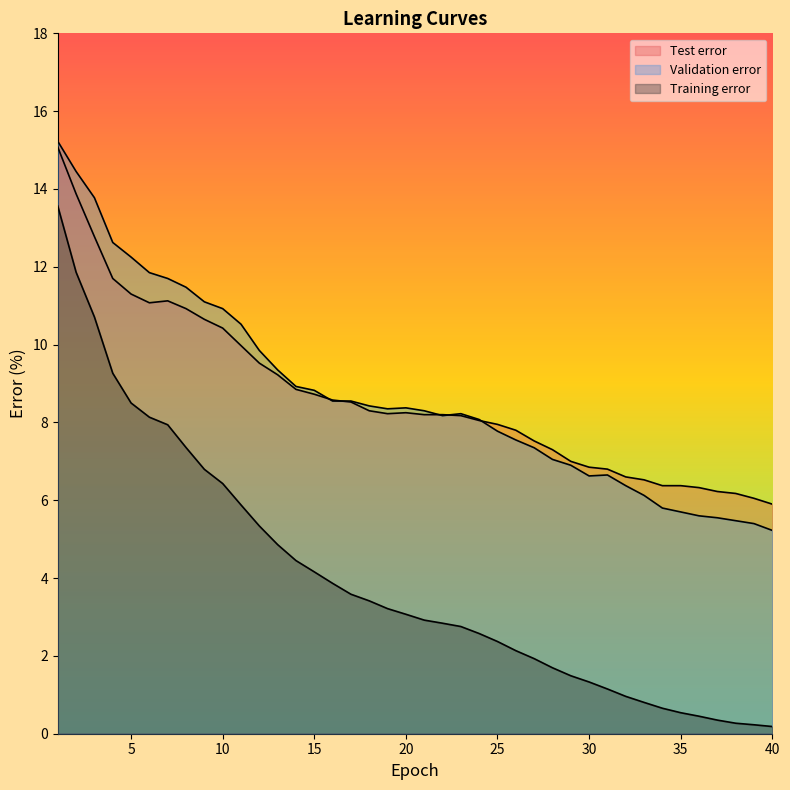

Which series has the widest spread of values?

Training error